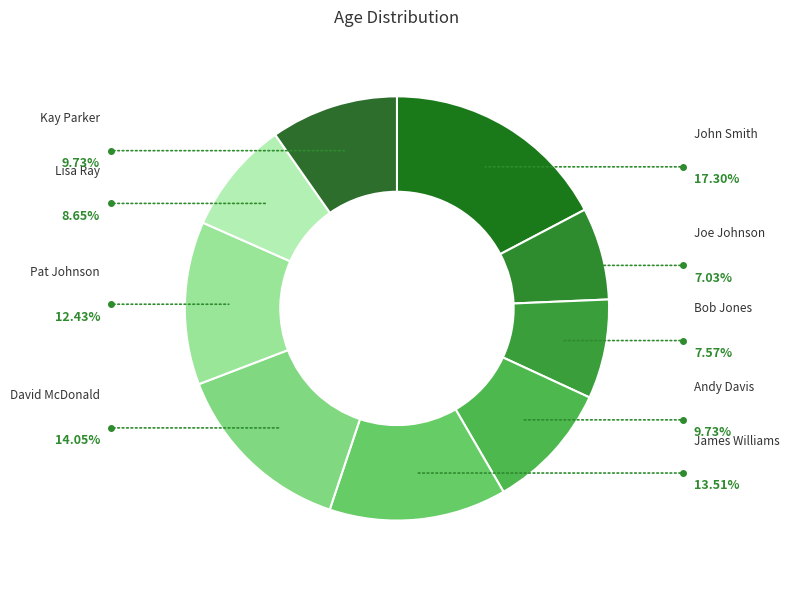

To the nearest percent, what percentage of the pie is Joe Johnson?

7%